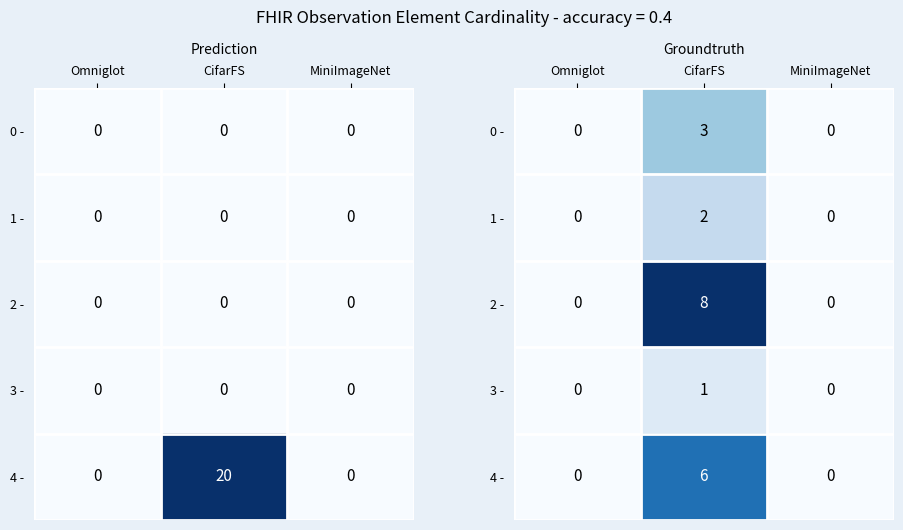

What is the difference between the maximum and minimum values in the 1 - series?

2